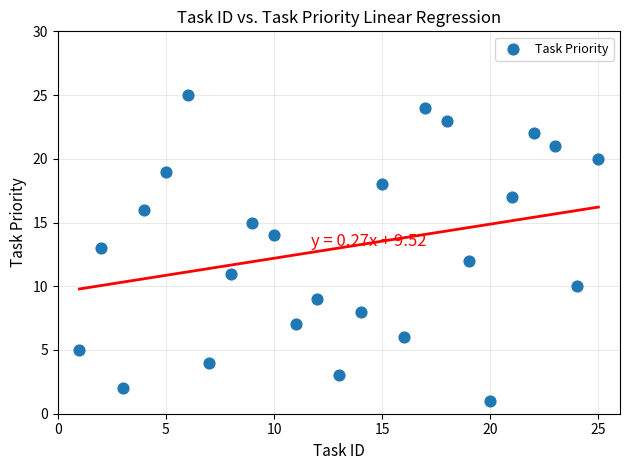

What is the range of Y values (max minus min)?

24